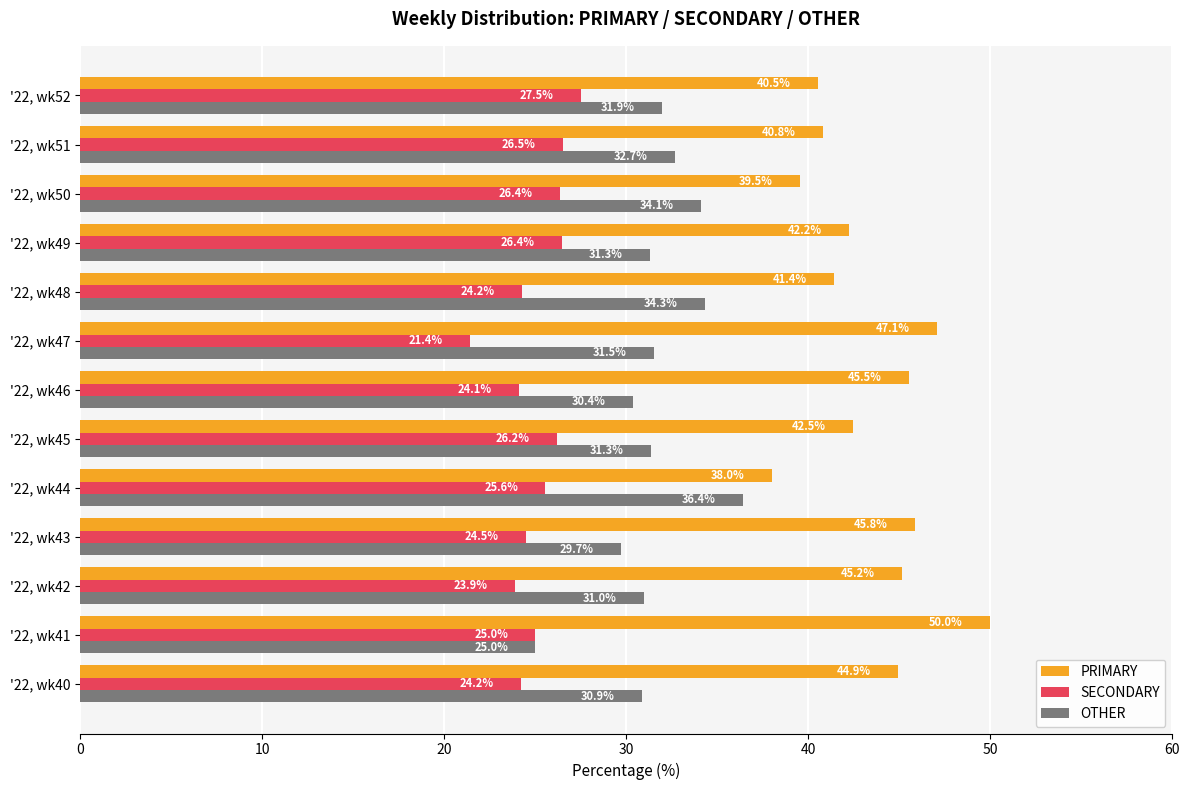

The value of SECONDARY at '22, wk44 is 25.6. True or false?

True